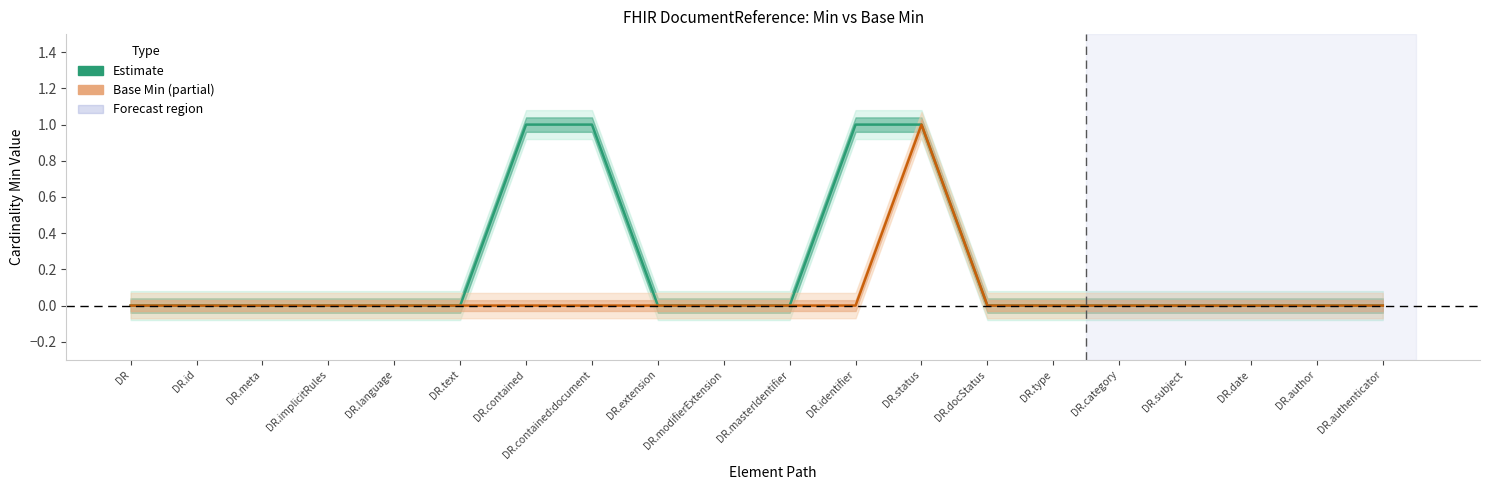

Count the values in the range 0 to 1.

20